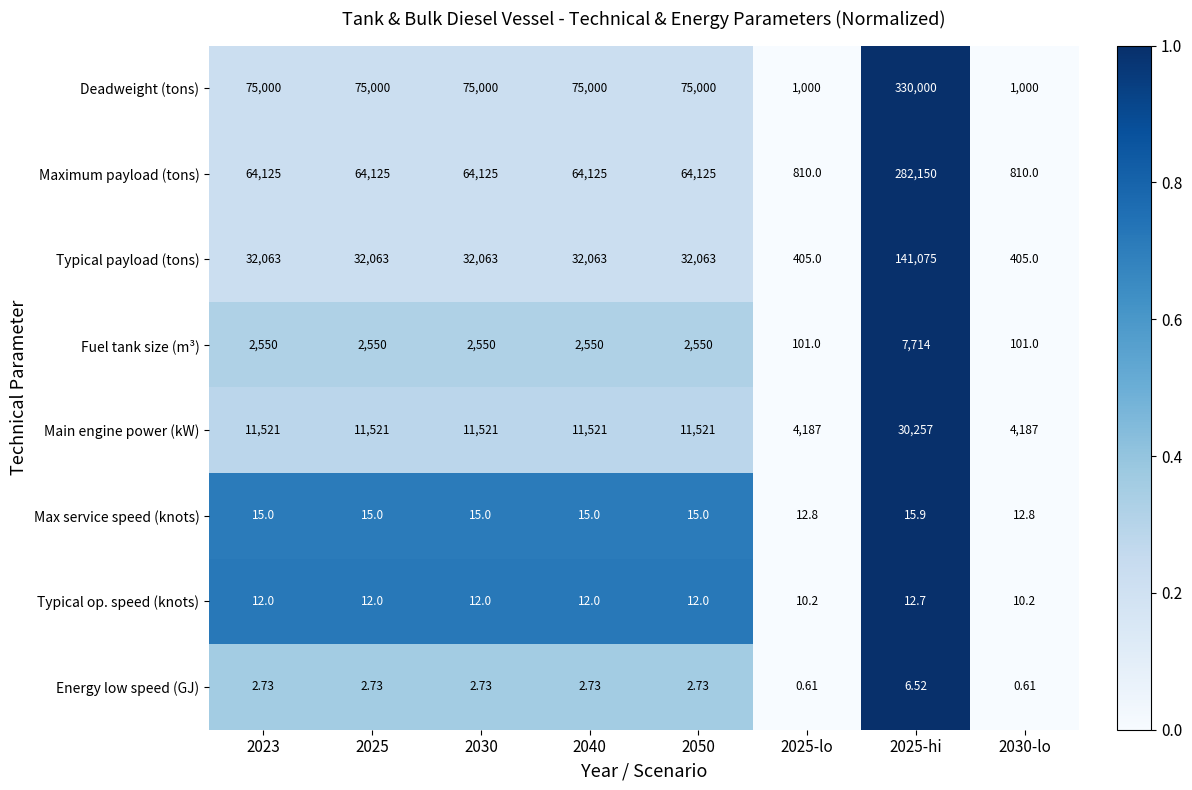

Which category has the highest value across all series?

2025-hi